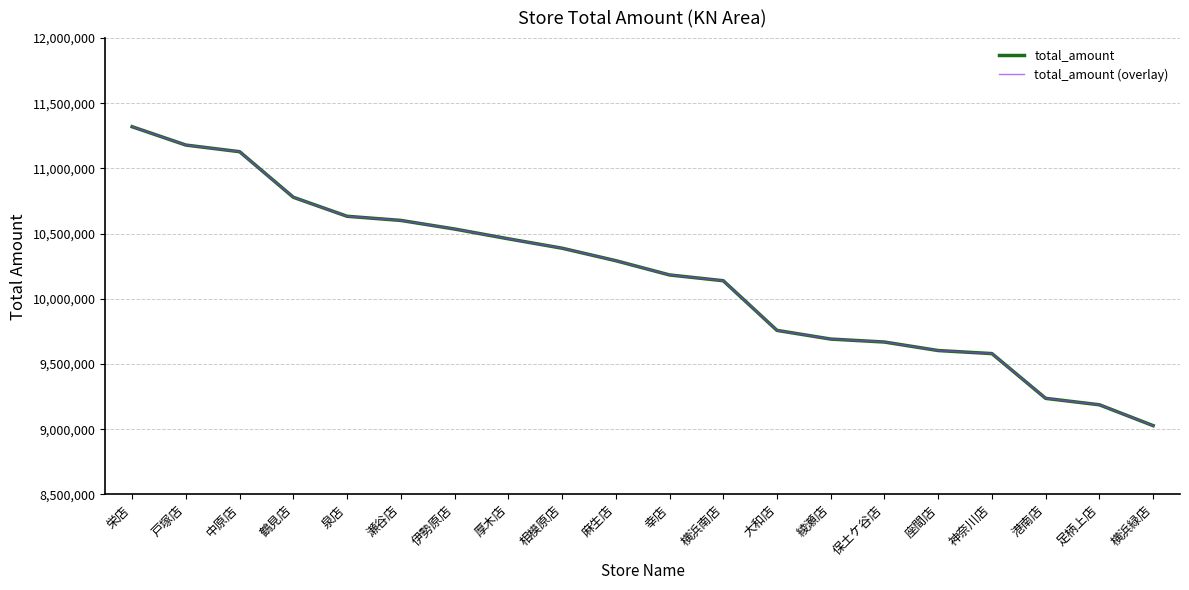

What is the highest value of the total_amount series?

11320012